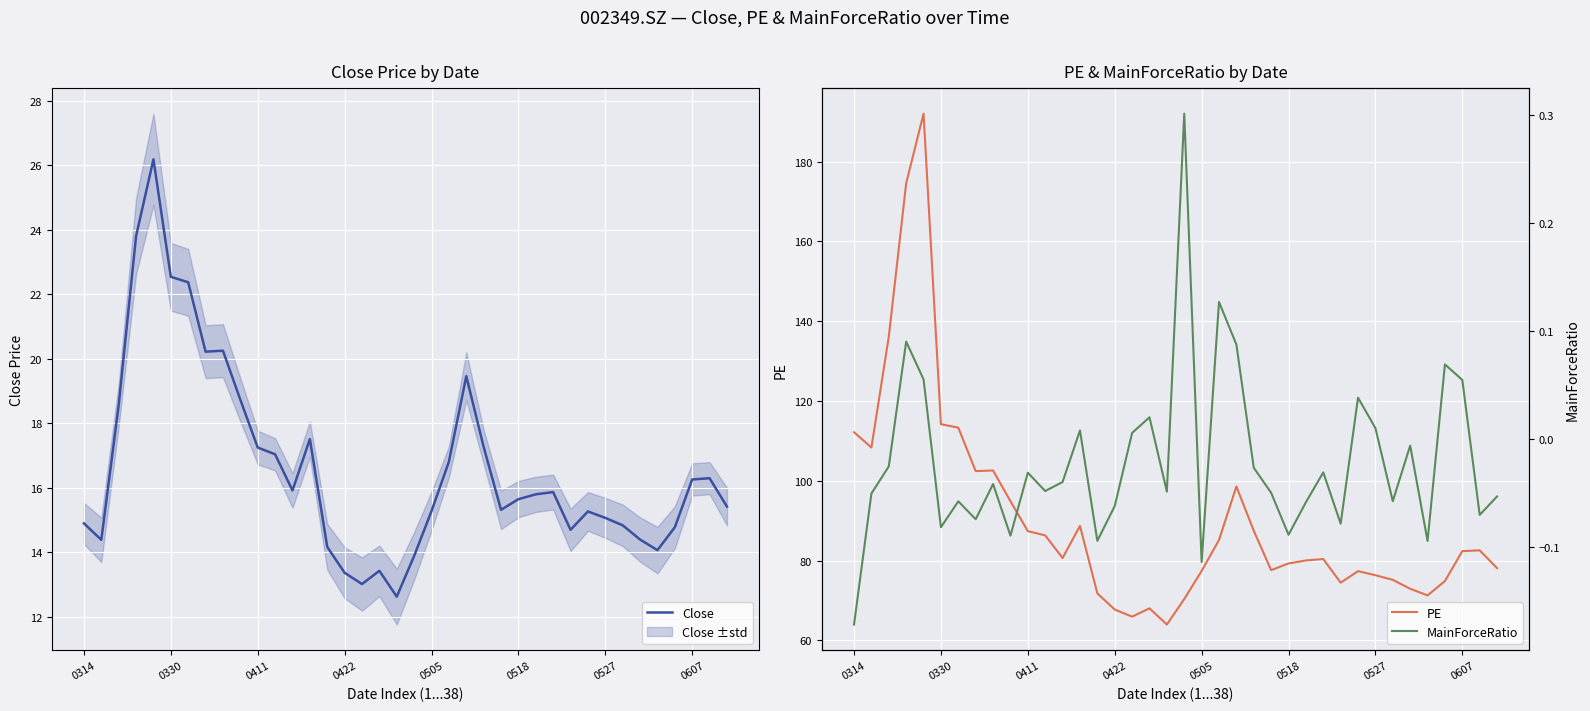

Rank the series at 27 from lowest to highest value.

MainForceRatio, Close, PE